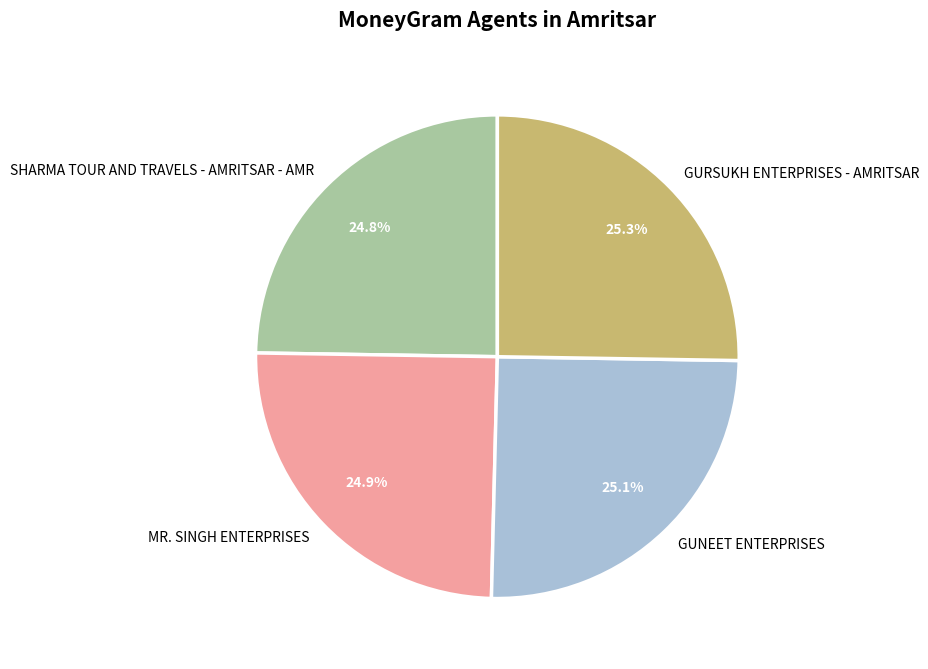

The GURSUKH ENTERPRISES - AMRITSAR slice represents 25% of the pie. True or false?

True